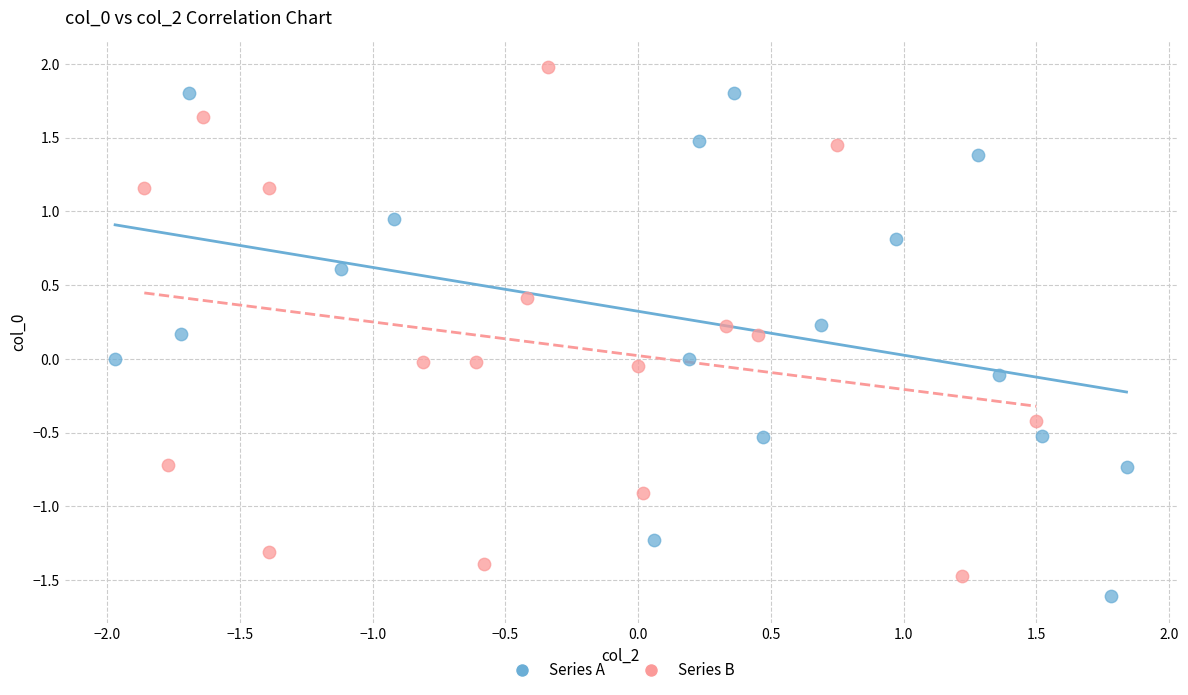

Which series has the largest Y range (max minus min)?

Series B